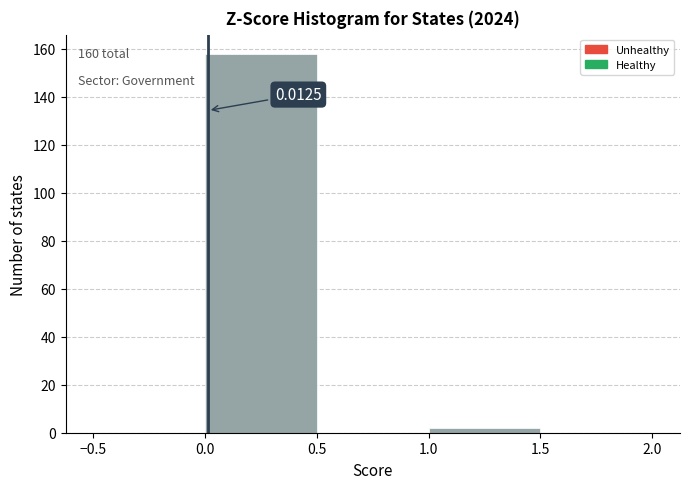

Which range on the x-axis has the tallest bar?

0.0 to 0.5